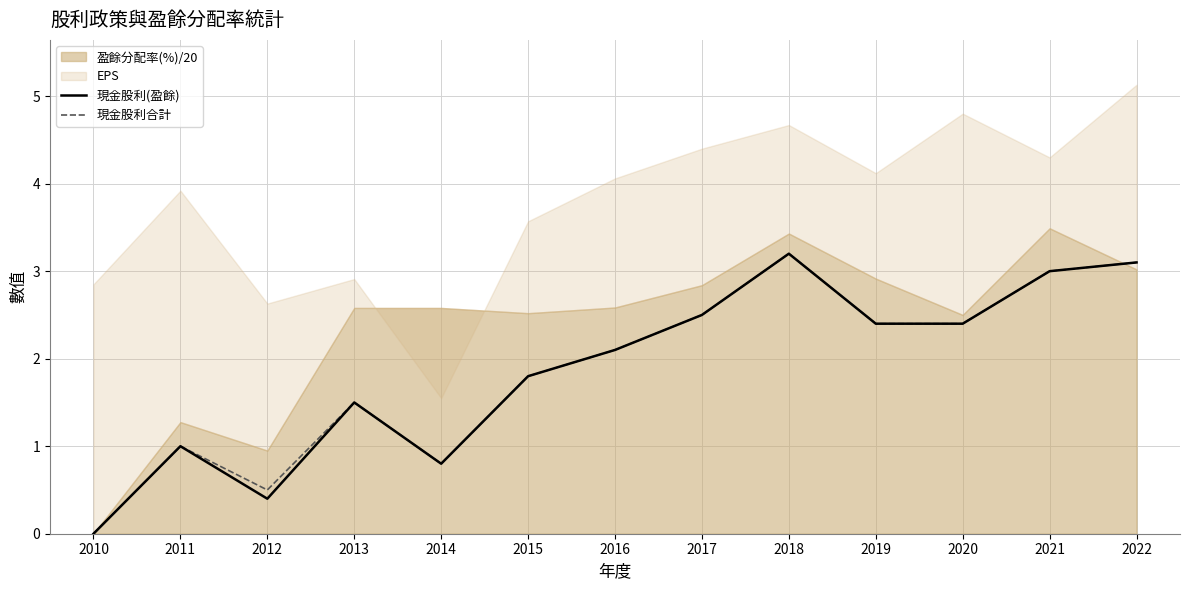

What is the difference between the maximum and minimum values in the 現金股利(盈餘) series?

3.2